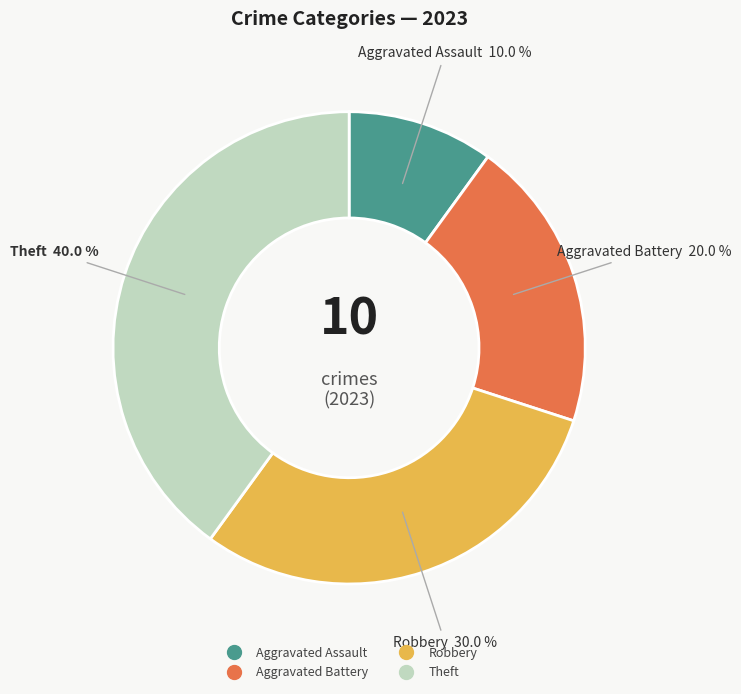

Combined, do Aggravated Battery and Theft account for over 50%?

Yes